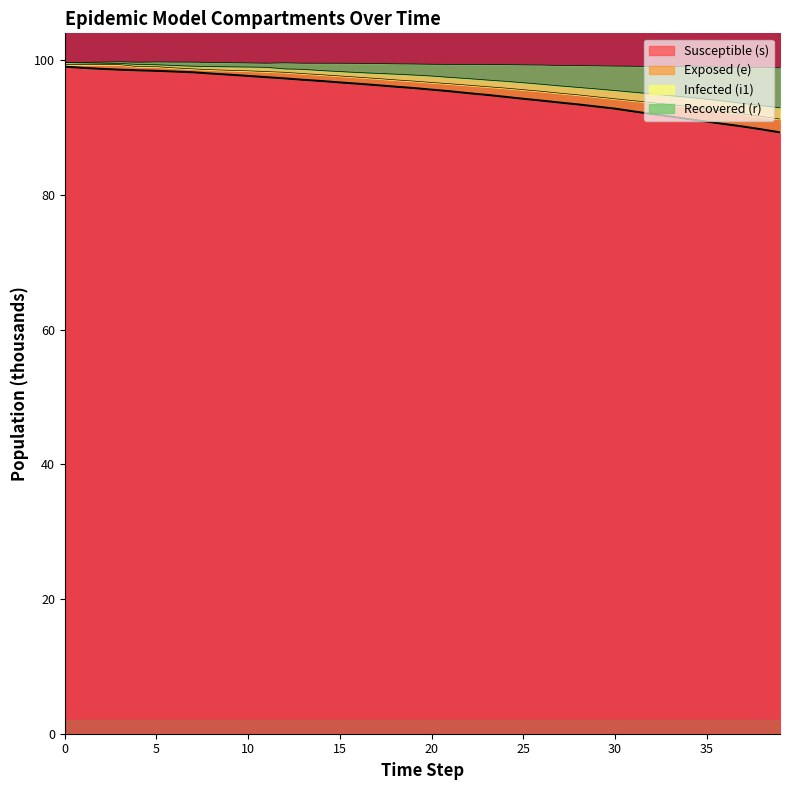

True or false: e and i1 intersect in this chart.

False